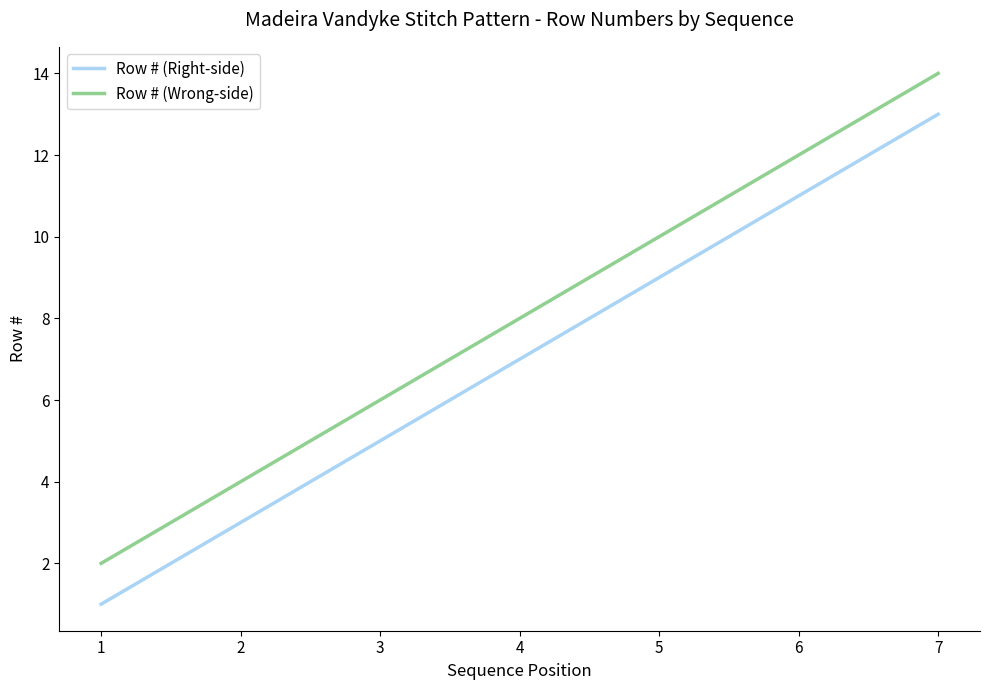

Which series has the largest total across all categories?

Row # (Wrong-side)